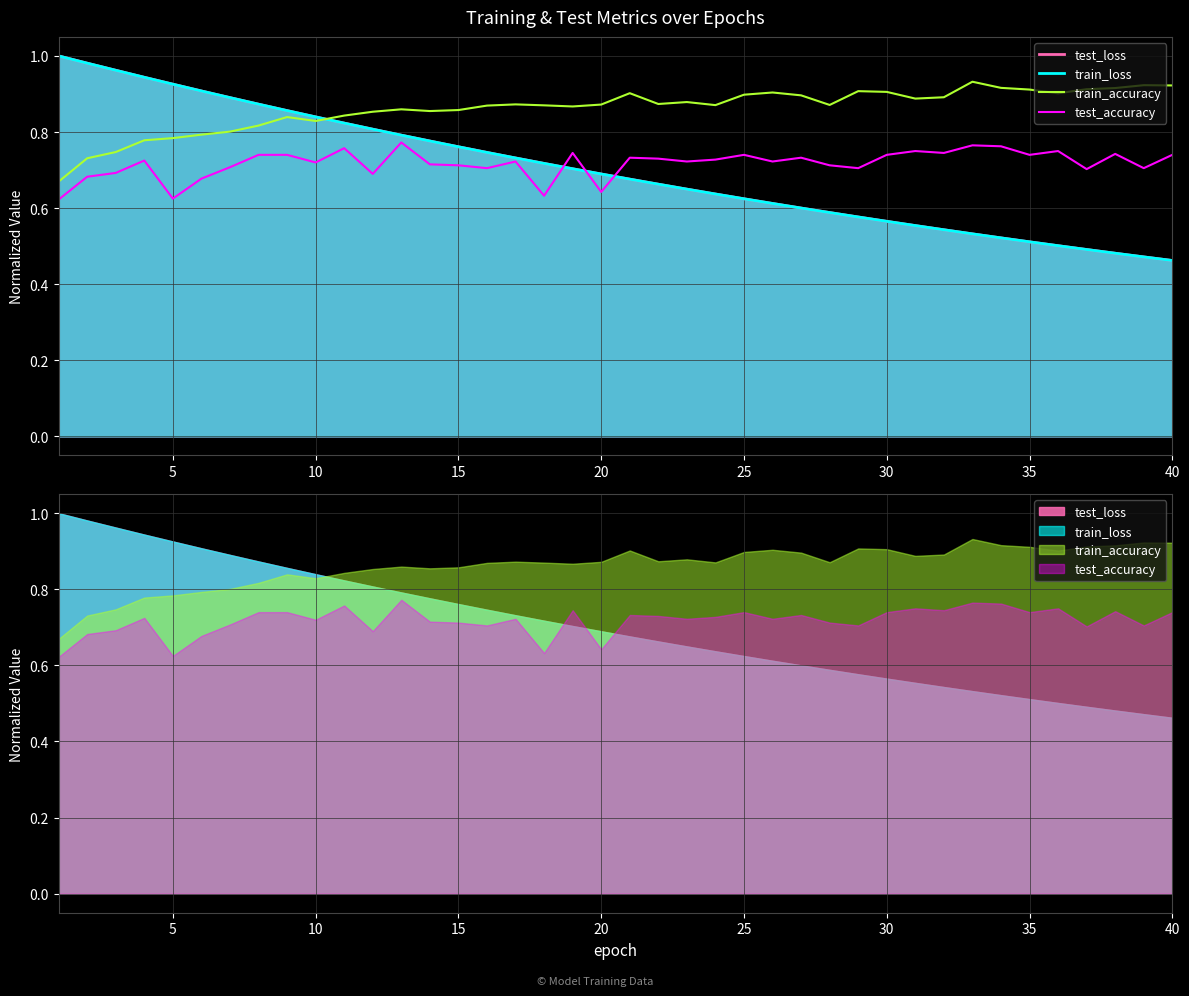

Does the chart display data point markers on the line(s)?

No